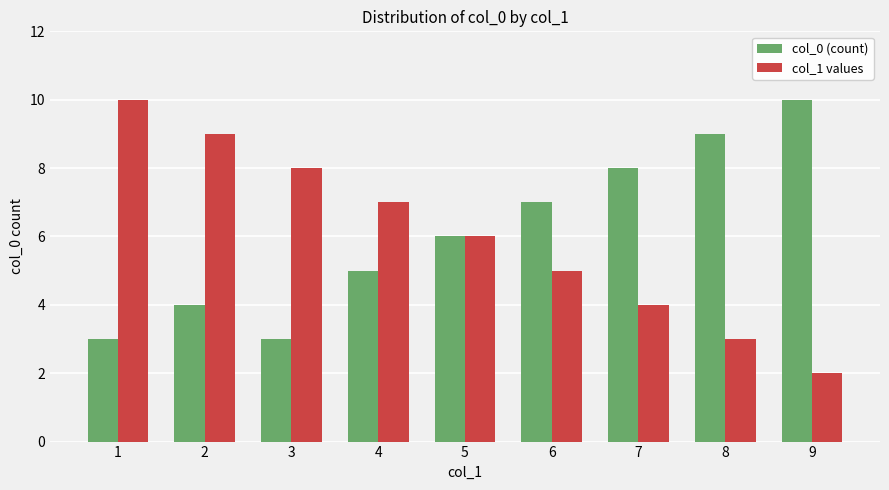

Reading left to right, list all the values displayed in this chart.

col_0 (count): 3	4	3	5	6	7	8	9	10
col_1 values: 10	9	8	7	6	5	4	3	2